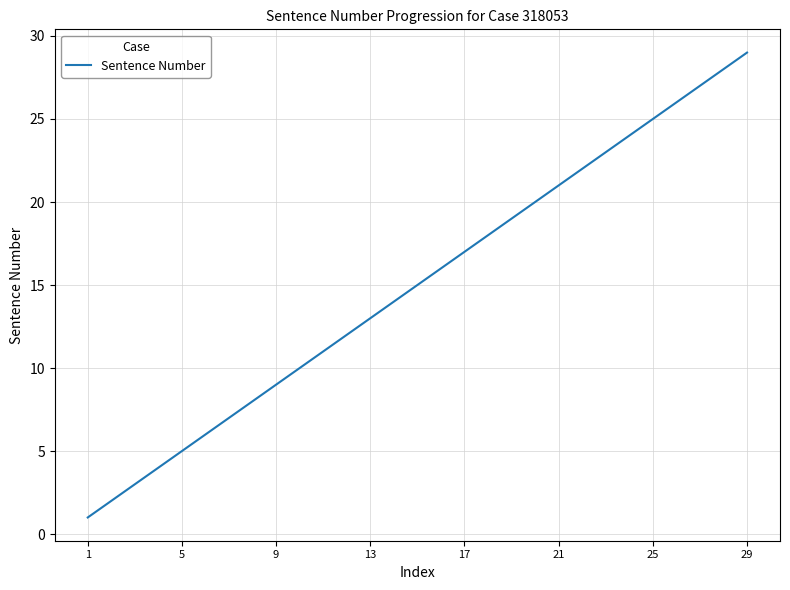

What is the greatest value displayed?

29